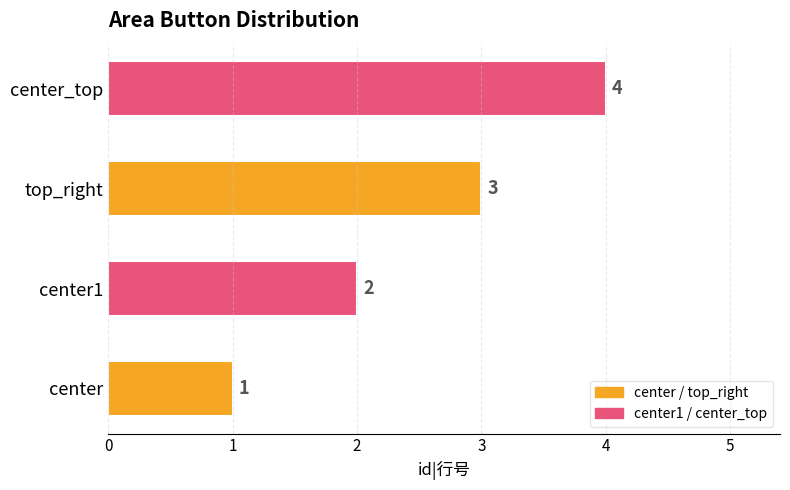

What is the difference between the maximum and minimum values?

3